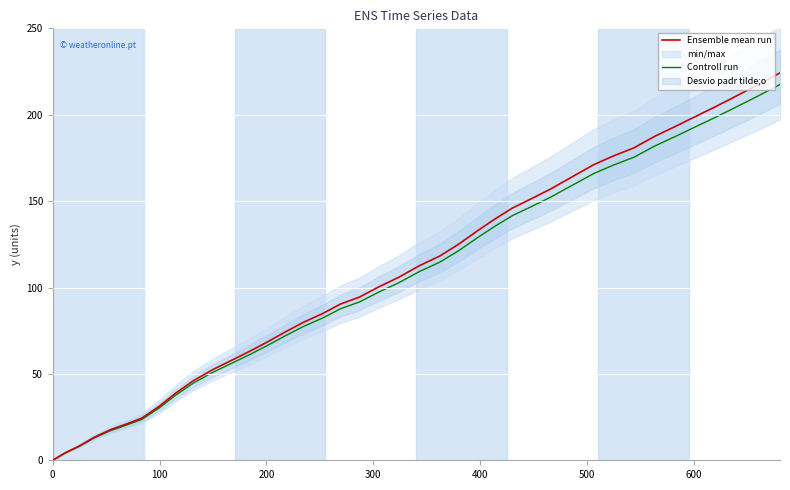

What is the highest value of the Ensemble mean run series?

224.2